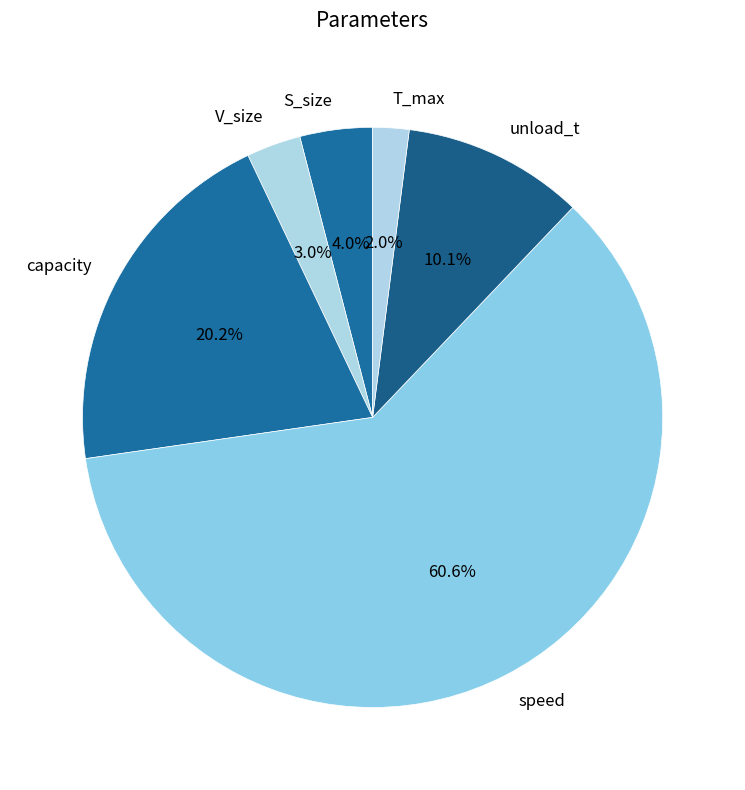

What is the ratio of the value at S_size to the value at unload_t?

0.4